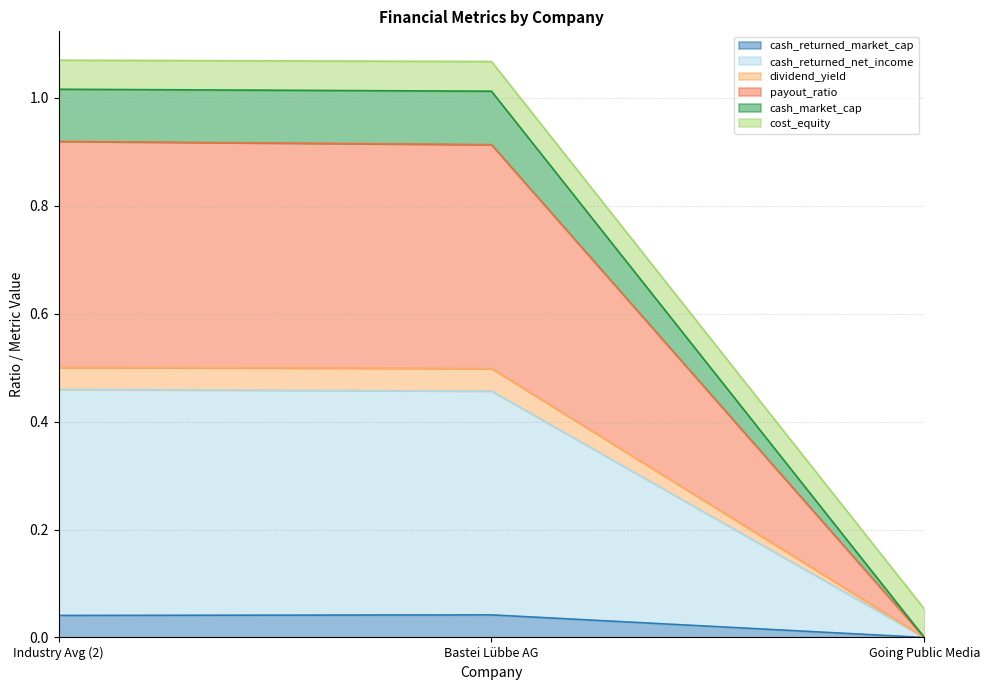

Where does the cash_market_cap series first go above 1?

Industry Avg (2)